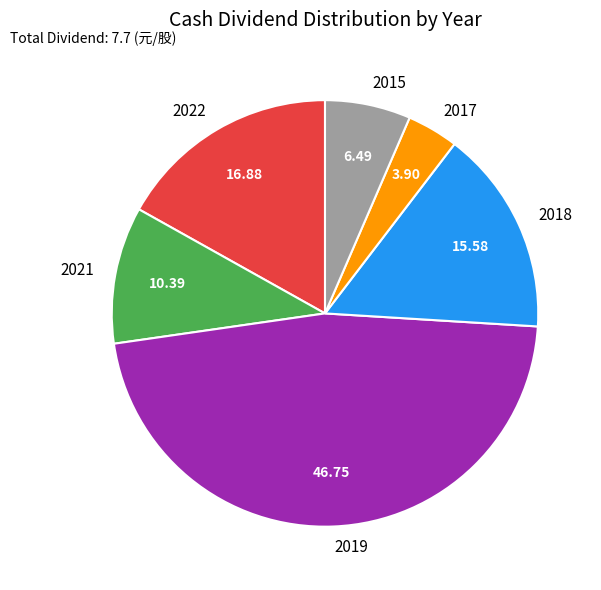

Does 2022 represent more than half of the total?

No